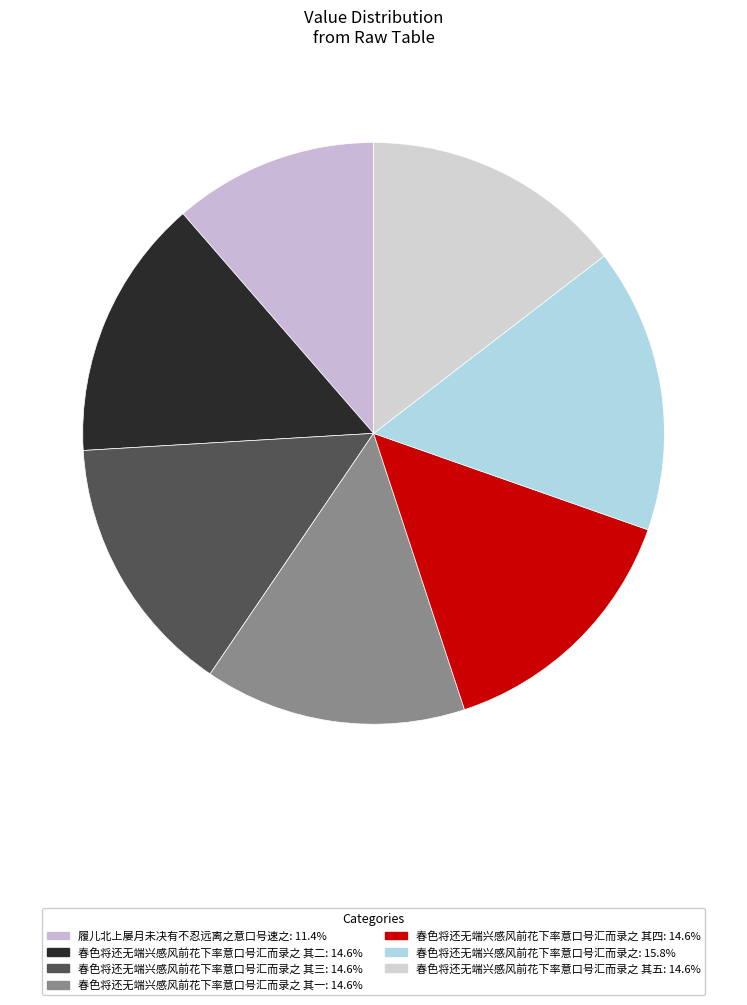

How many segments does this pie chart have?

7